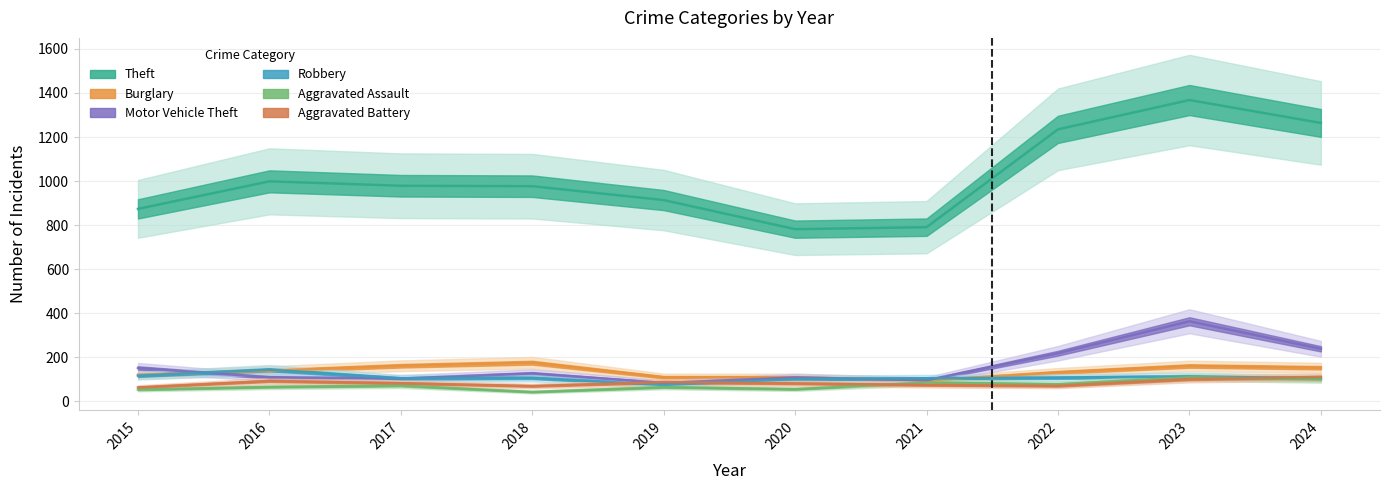

What is the minimum value for Burglary?

95